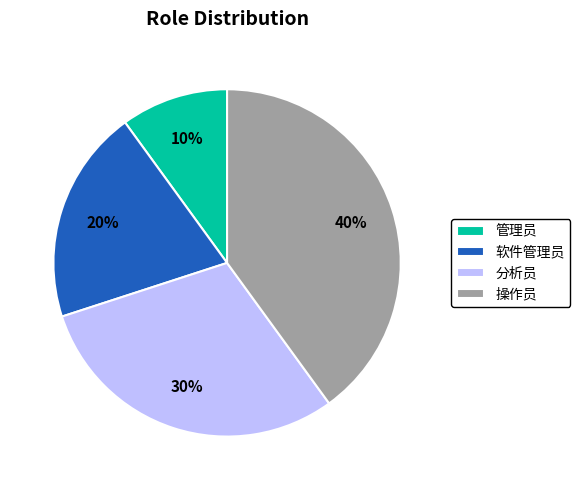

The 操作员 slice represents 50% of the pie. True or false?

False